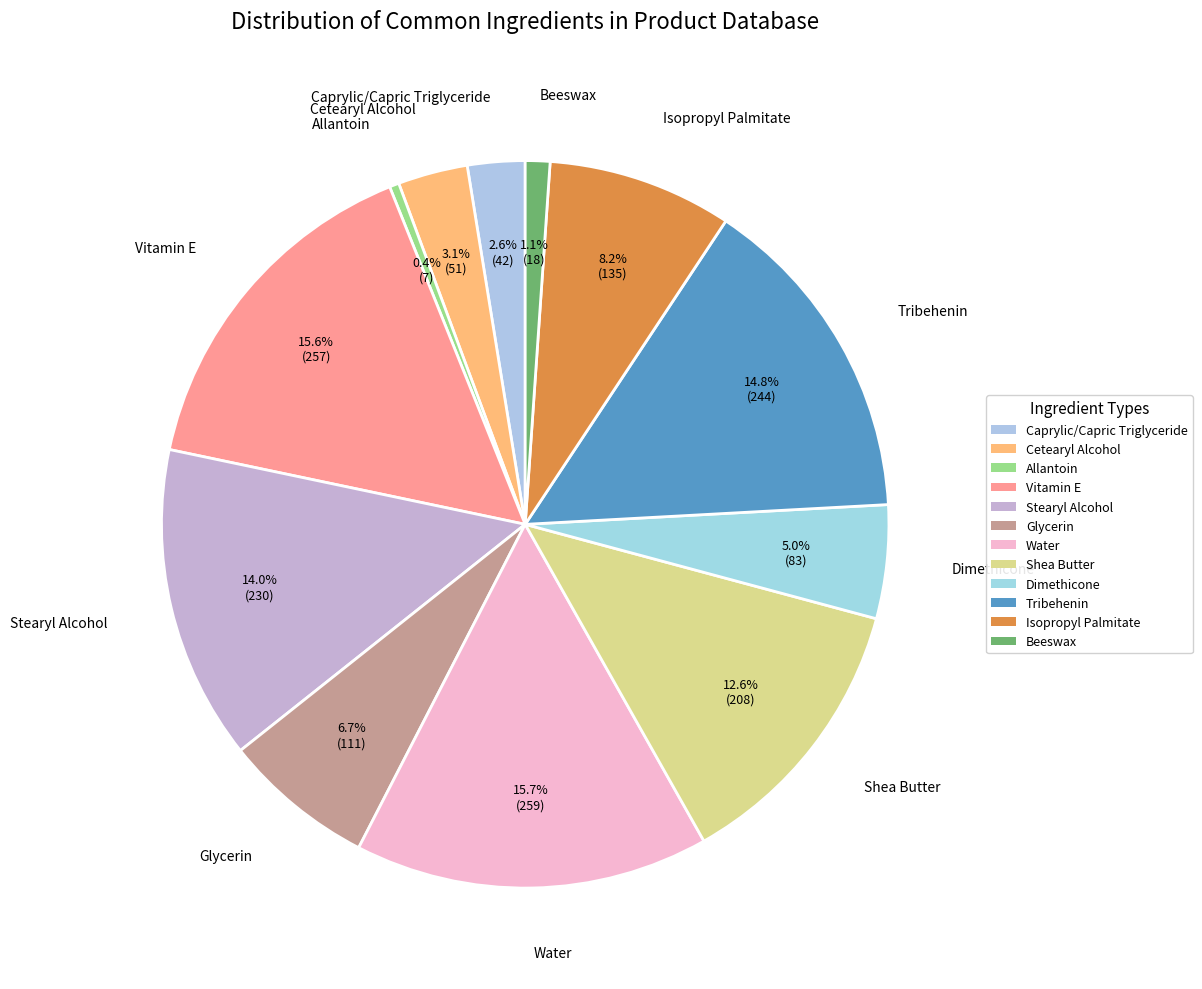

Which slice is the smallest?

Allantoin